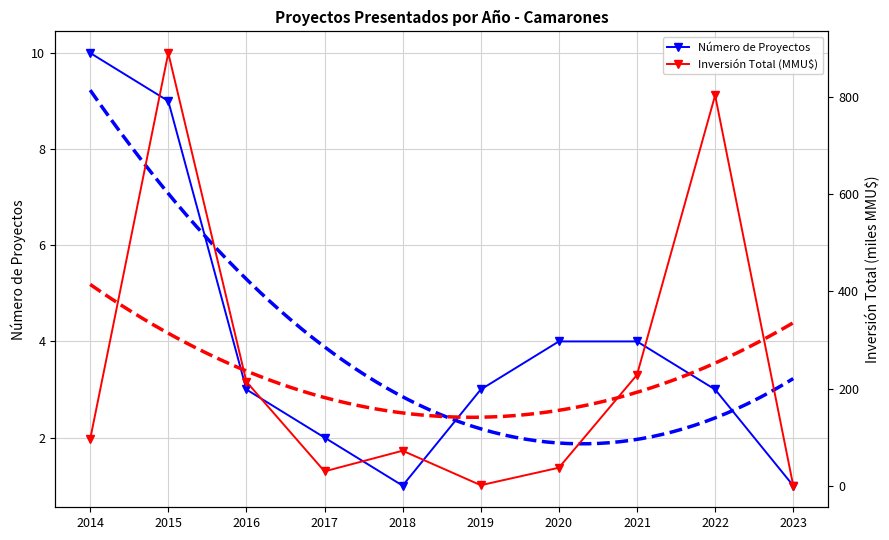

What is the sum of all Inversión Total (MMU$) values?

2372.0